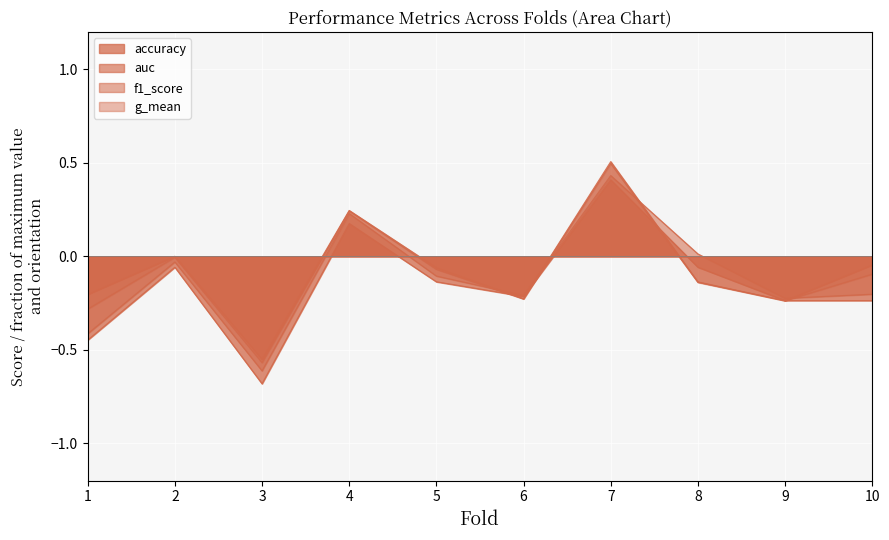

Where is the first local maximum for accuracy?

2